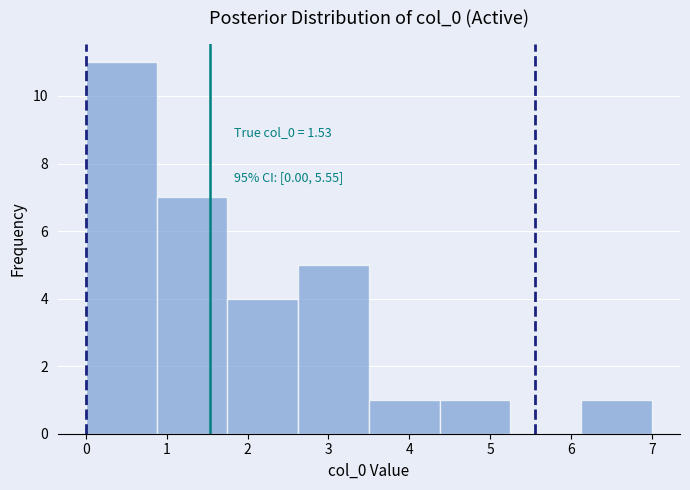

Over which range of the x-axis is the bar tallest?

0.0 to 0.9